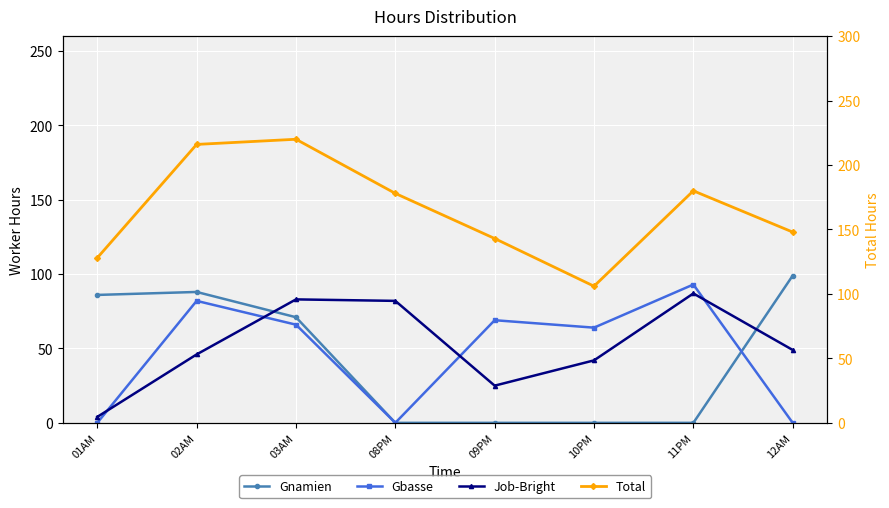

What is the sum of all Total values?

1319